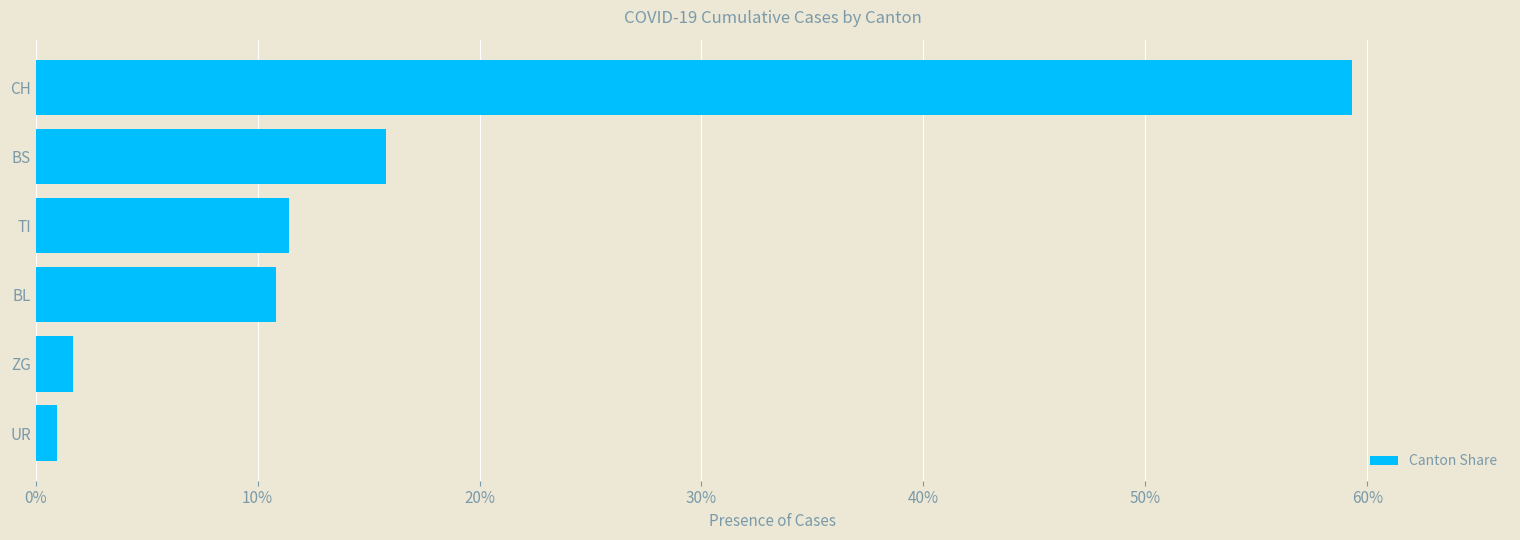

Does the chart contain any negative values?

No